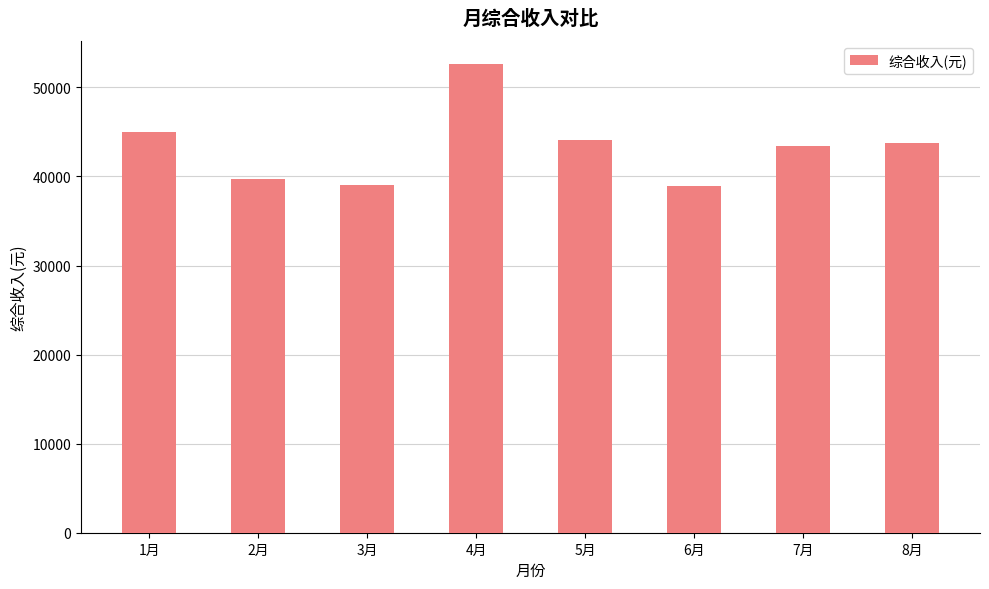

What is the change in value from 4月 to 7月?

-9170.6